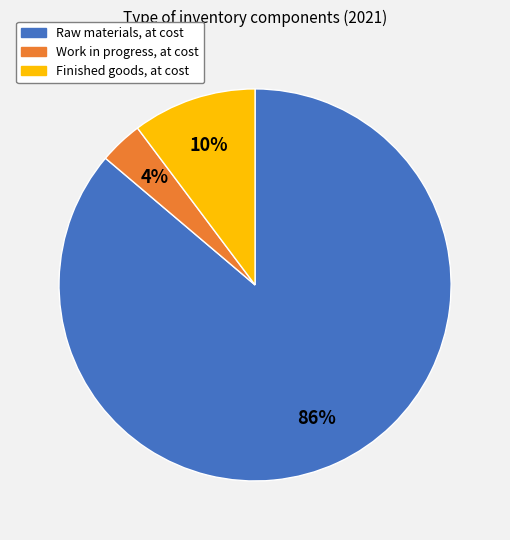

Rank the categories by value from highest to lowest.

Raw materials, at cost, Finished goods, at cost, Work in progress, at cost